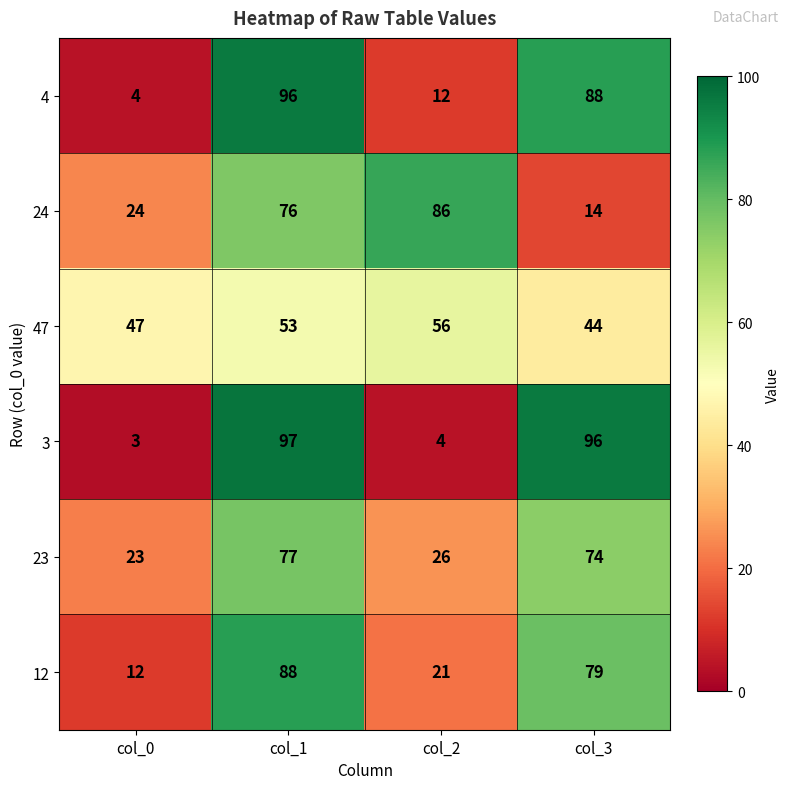

What is the minimum value for 4?

4